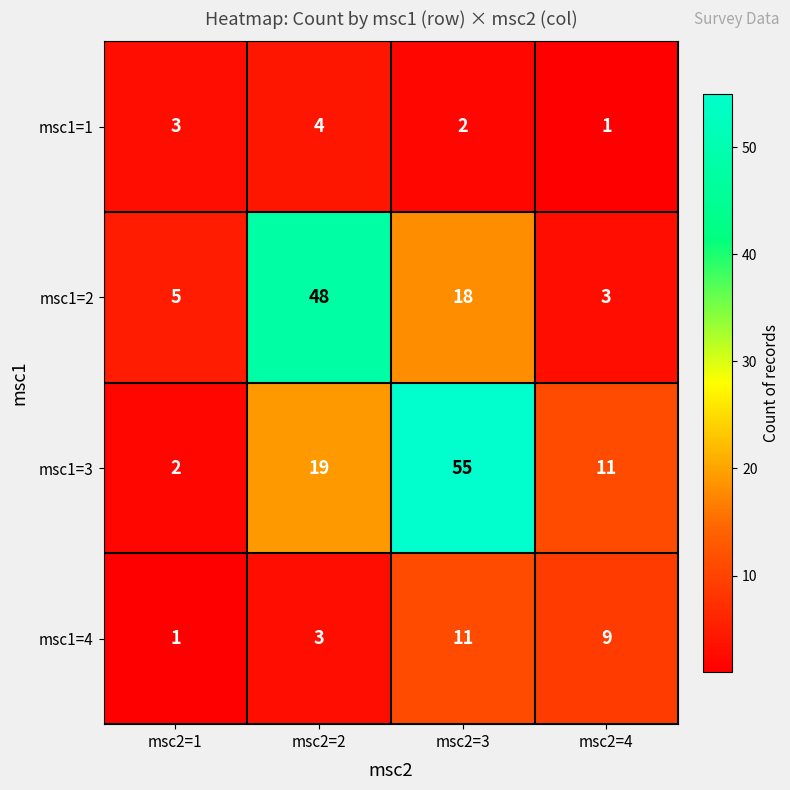

Which series has the largest range (max minus min)?

msc1=3